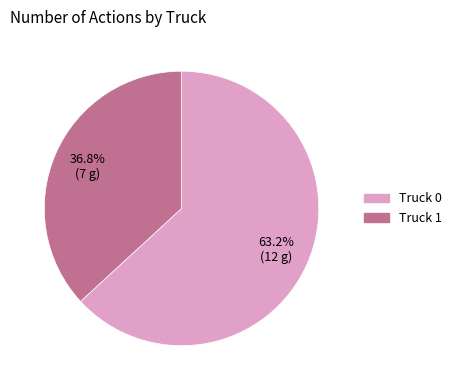

Count the number of slices in the pie.

2